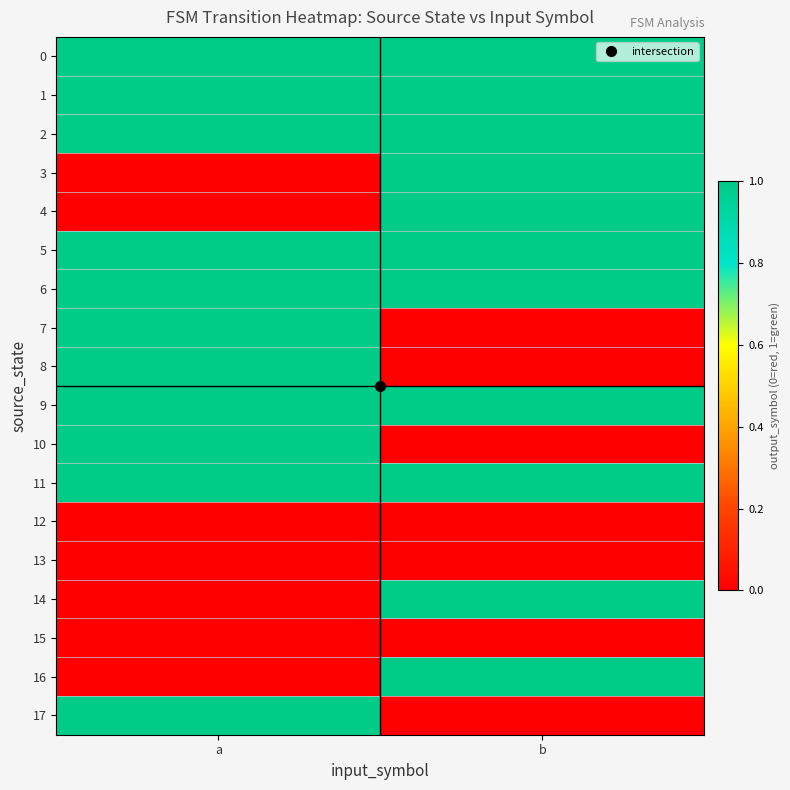

At which category does the chart reach its minimum across all series?

a